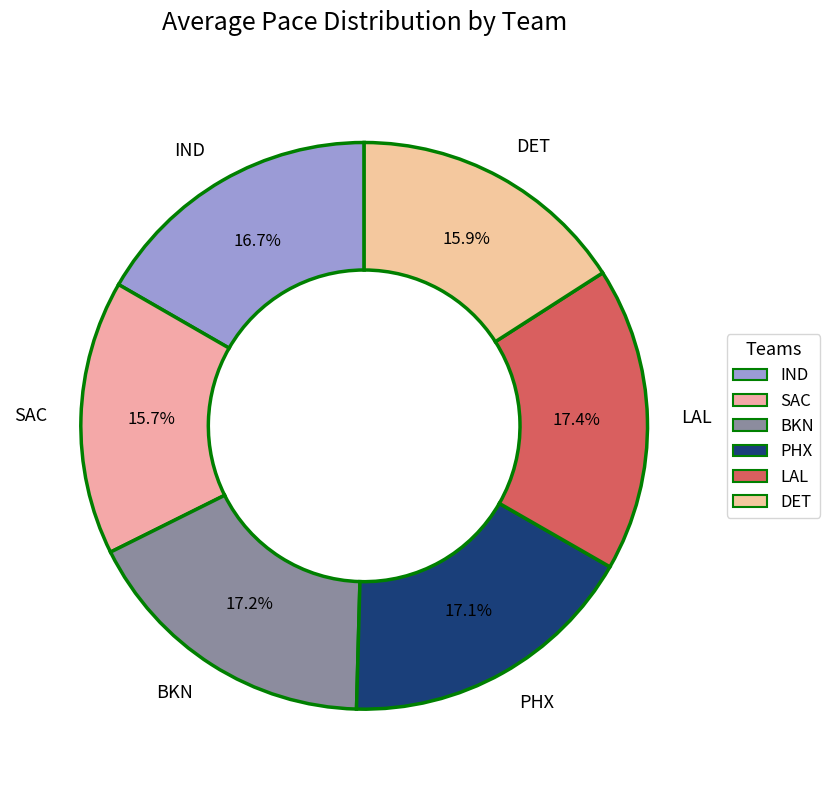

How many segments does this pie chart have?

6